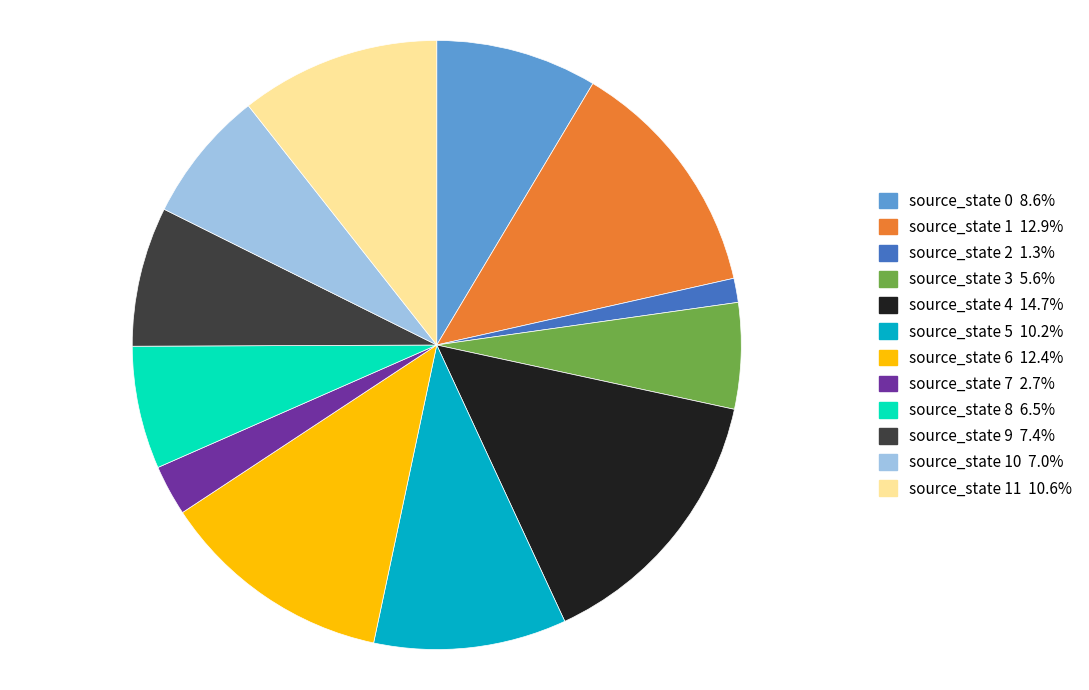

Does any single category account for the majority?

No